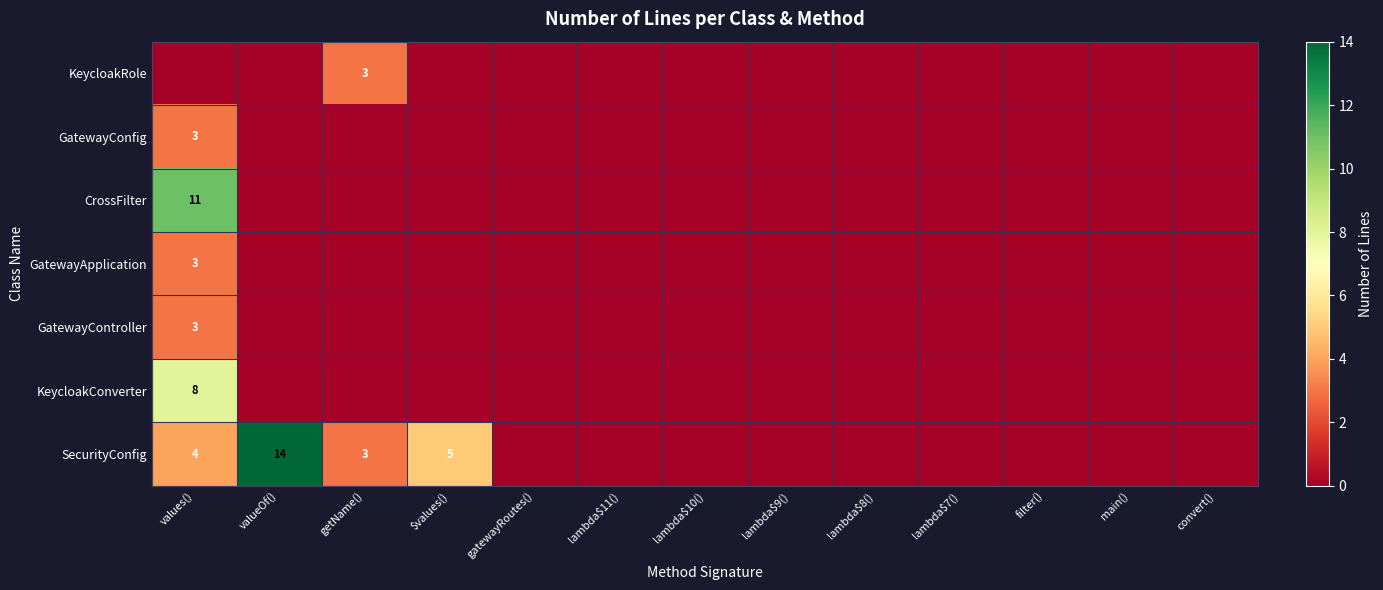

Is it true that CrossFilter equals 11 at values()?

True